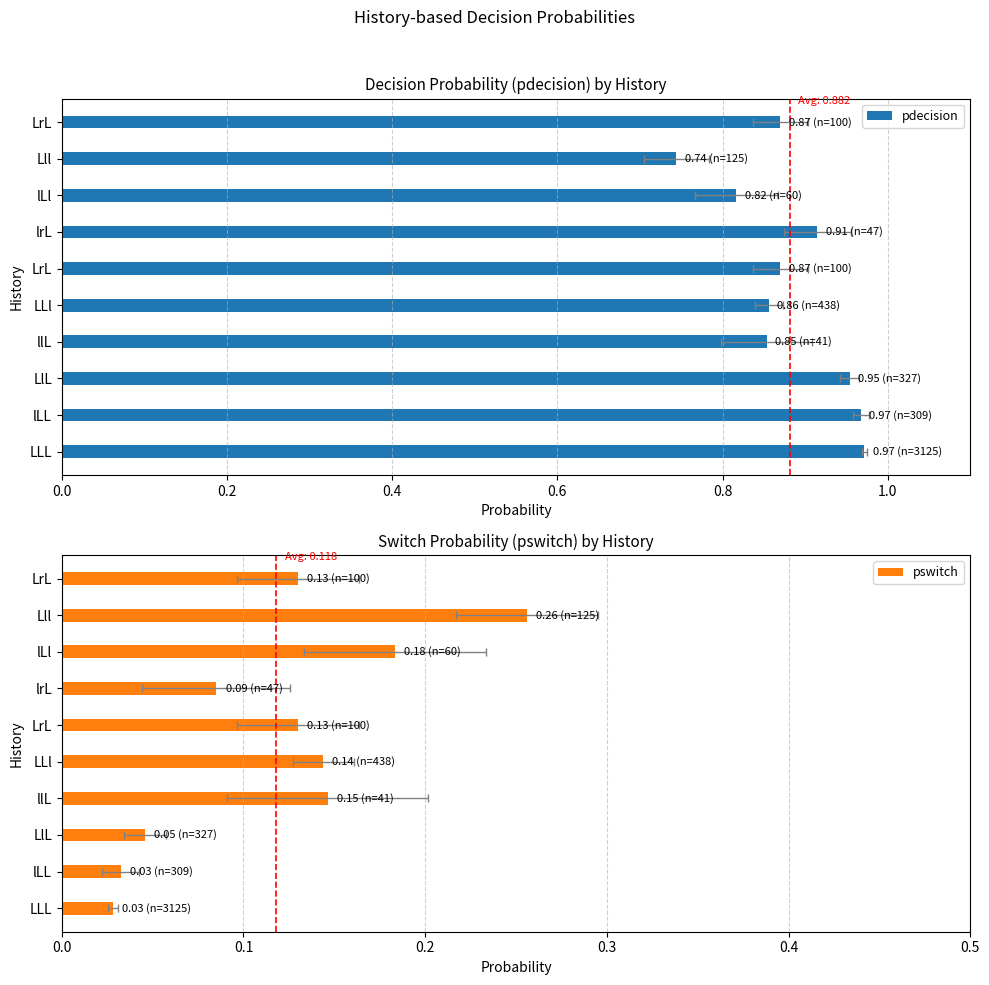

Which series has the largest total across all categories?

pdecision